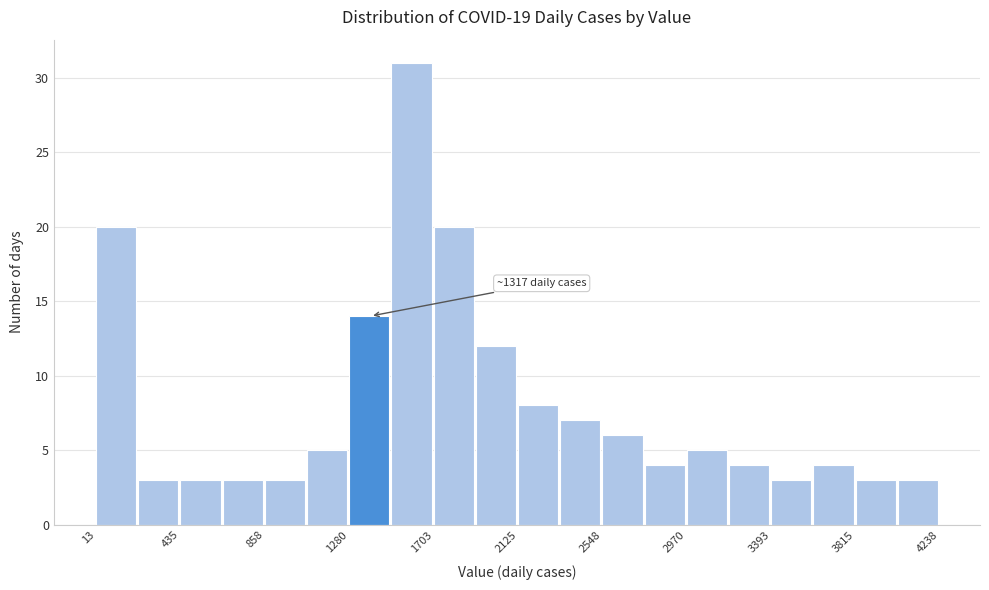

Which range on the x-axis has the tallest bar?

1500 to 1700